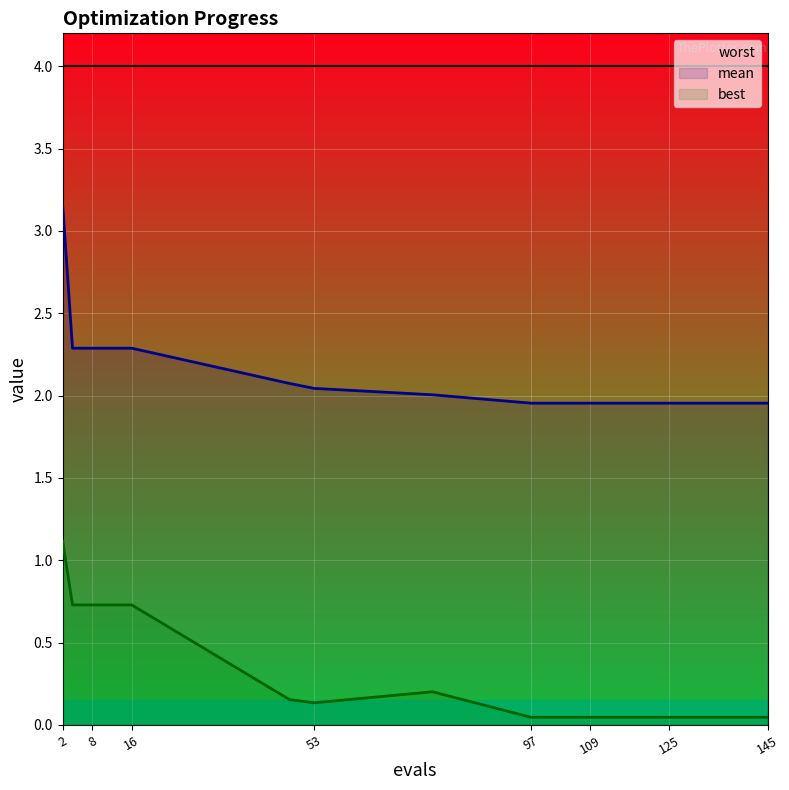

List the series in order of their overall mean, highest first.

worst, mean, best